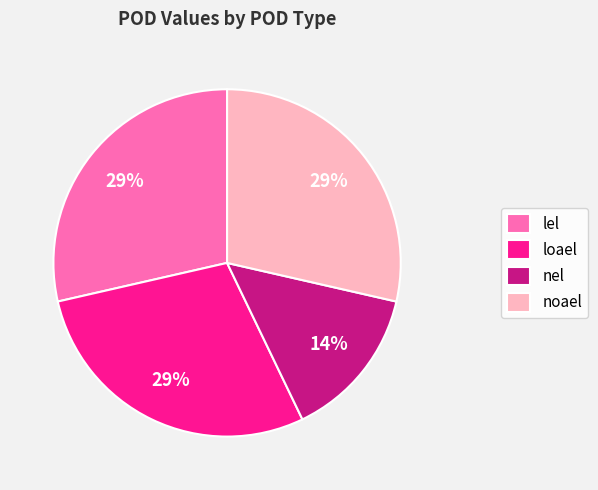

To the nearest percent, what is the combined percentage of nel and loael?

43%